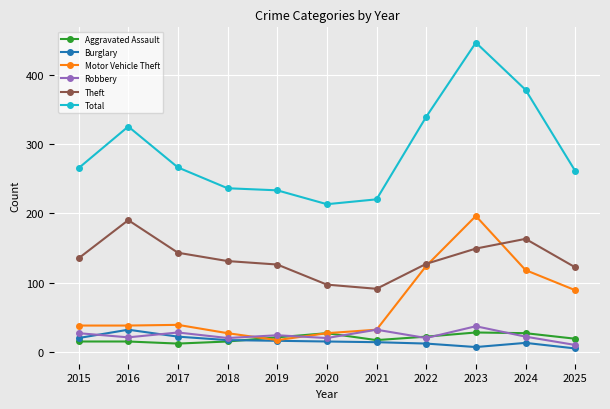

What is the approximate value of Aggravated Assault at 2021?

17